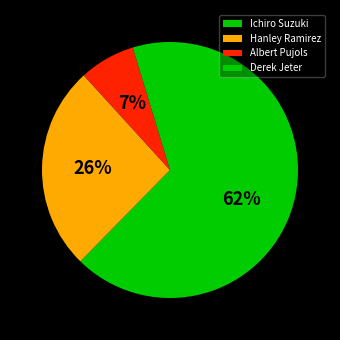

Rank the categories by value from lowest to highest.

Derek Jeter, Albert Pujols, Hanley Ramirez, Ichiro Suzuki